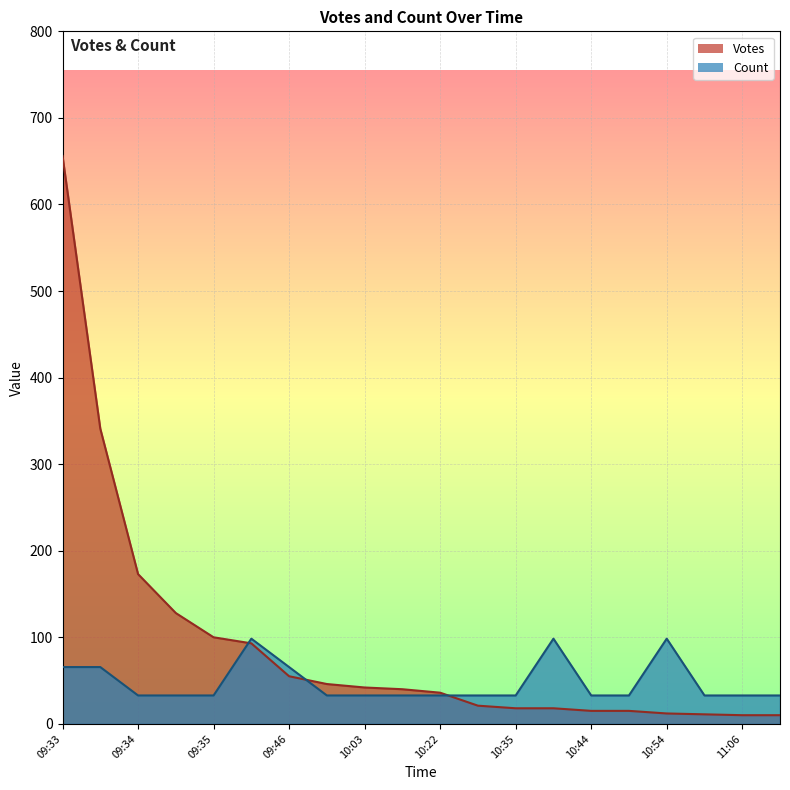

Which has a higher value, 10:35 or 10:22?

10:22